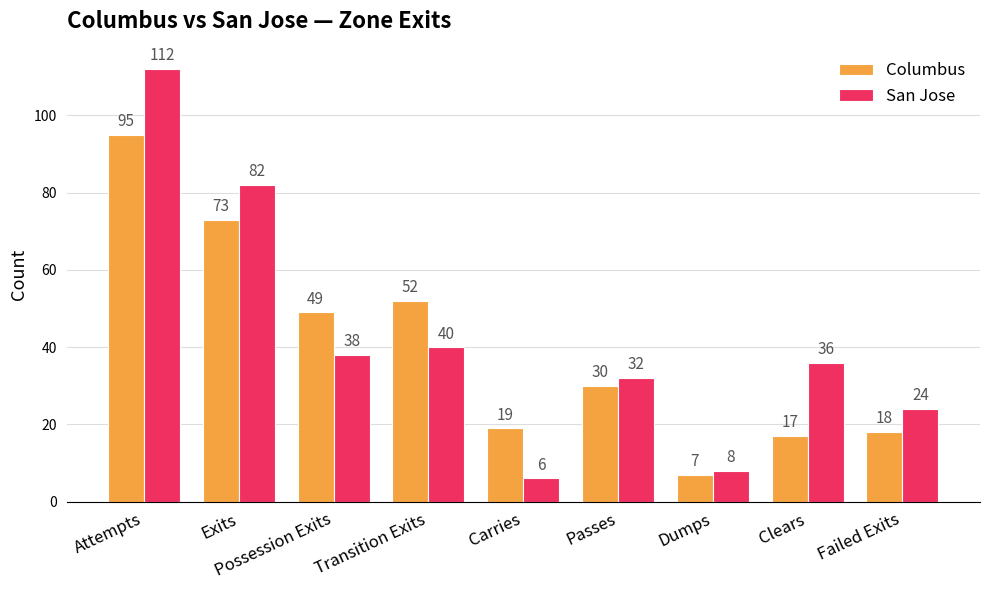

What is the greatest value displayed?

112